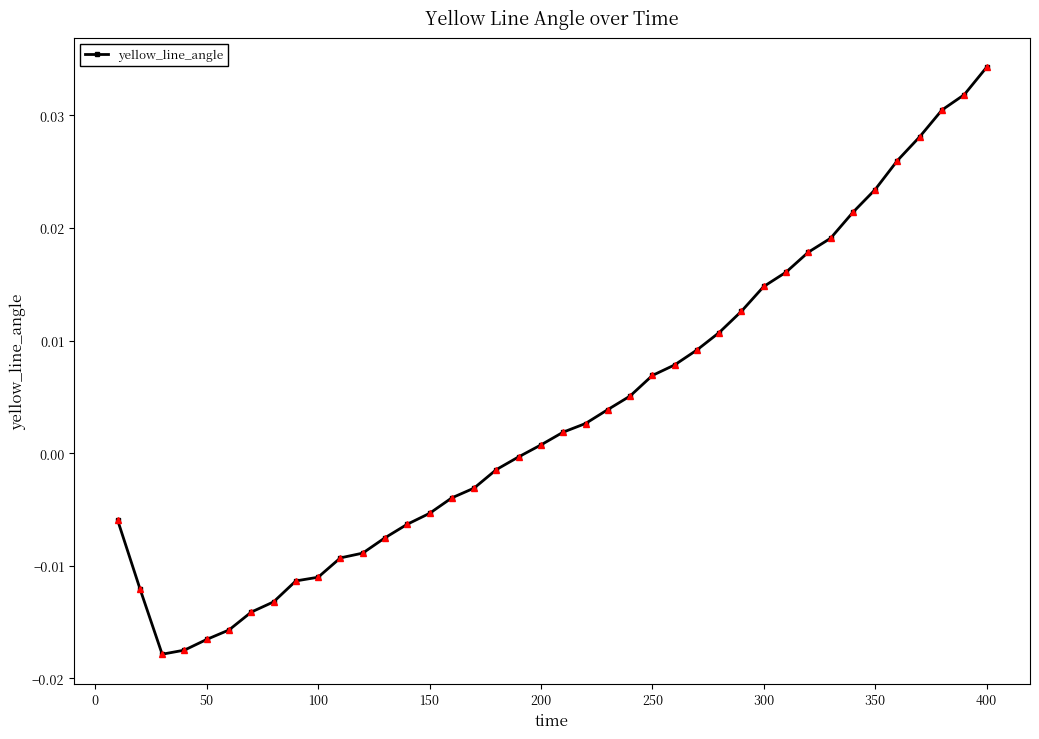

How many lines are shown in the chart?

1